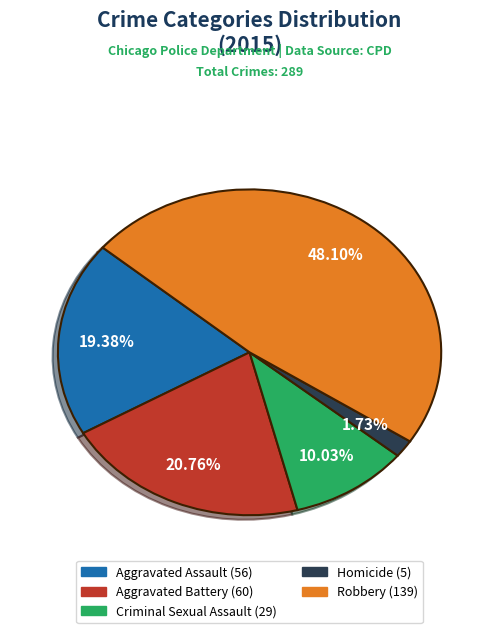

Rank the categories by value from highest to lowest.

Robbery, Aggravated Battery, Aggravated Assault, Criminal Sexual Assault, Homicide